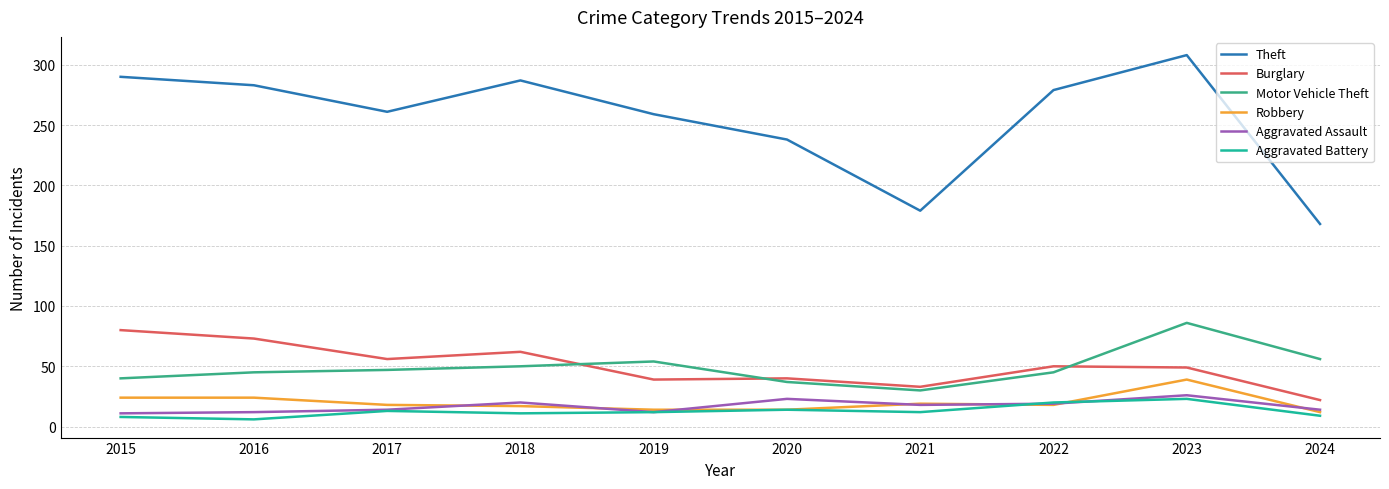

What is the highest value of the Theft series?

308